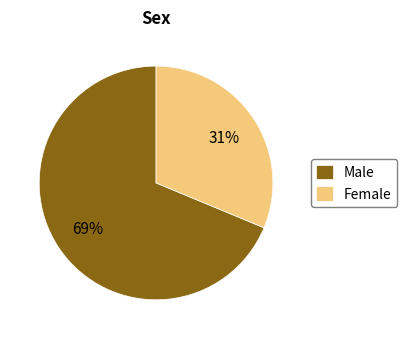

Count the number of slices in the pie.

2